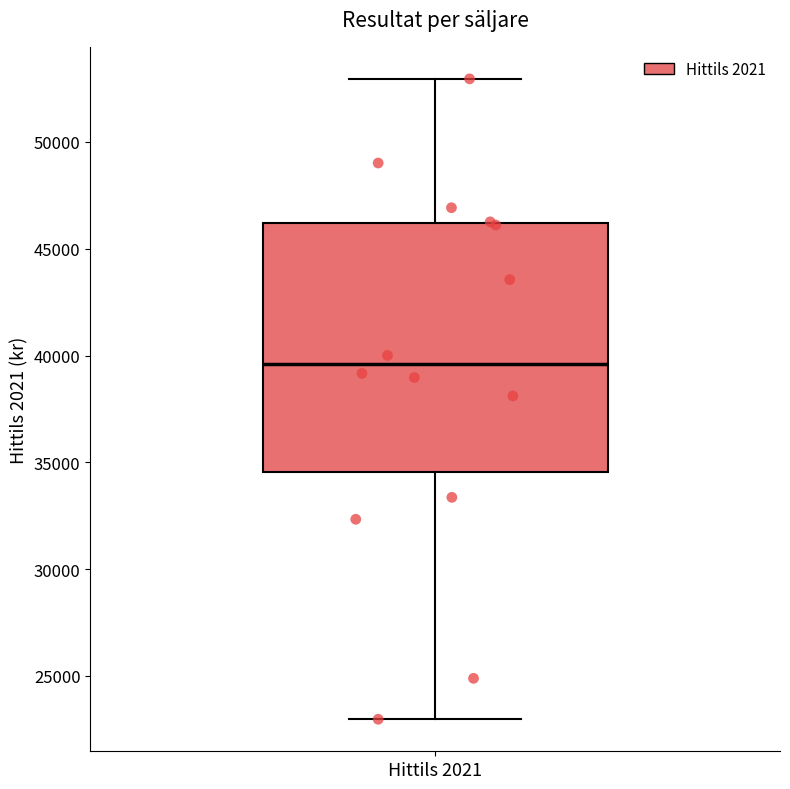

Where is the lower edge of the box for Hittils 2021 on the y-axis? The values are not printed on the chart, so give them approximately, as read against the axis.

34500